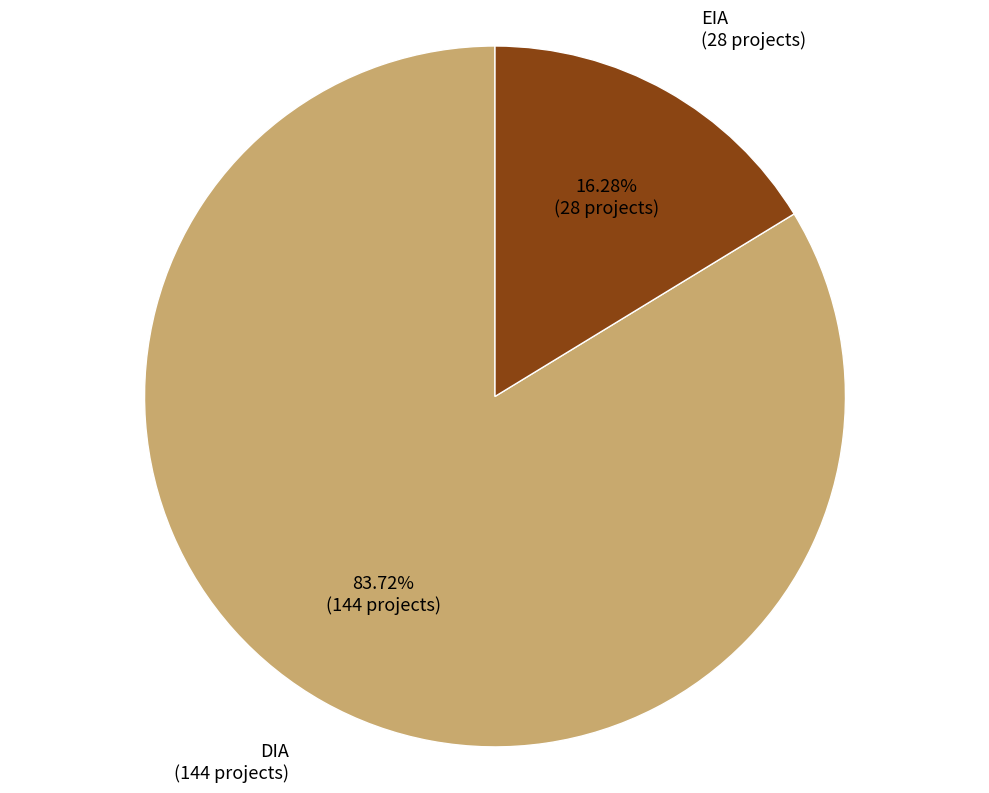

Does any single category account for the majority?

Yes